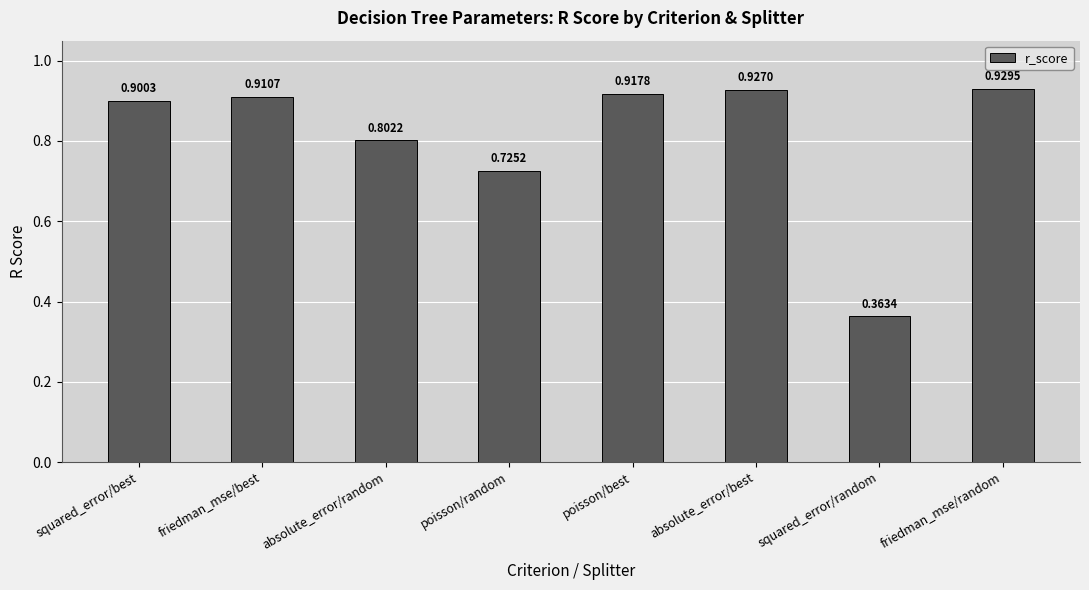

Does the chart contain any negative values?

No